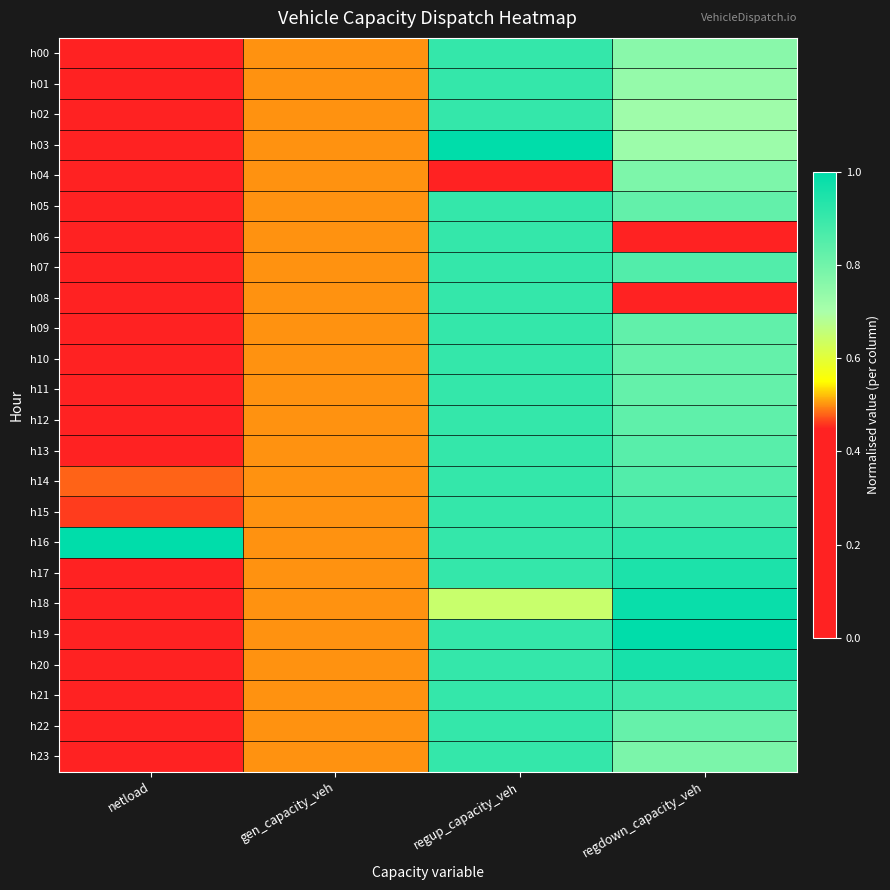

How many categories are shown in the chart?

4